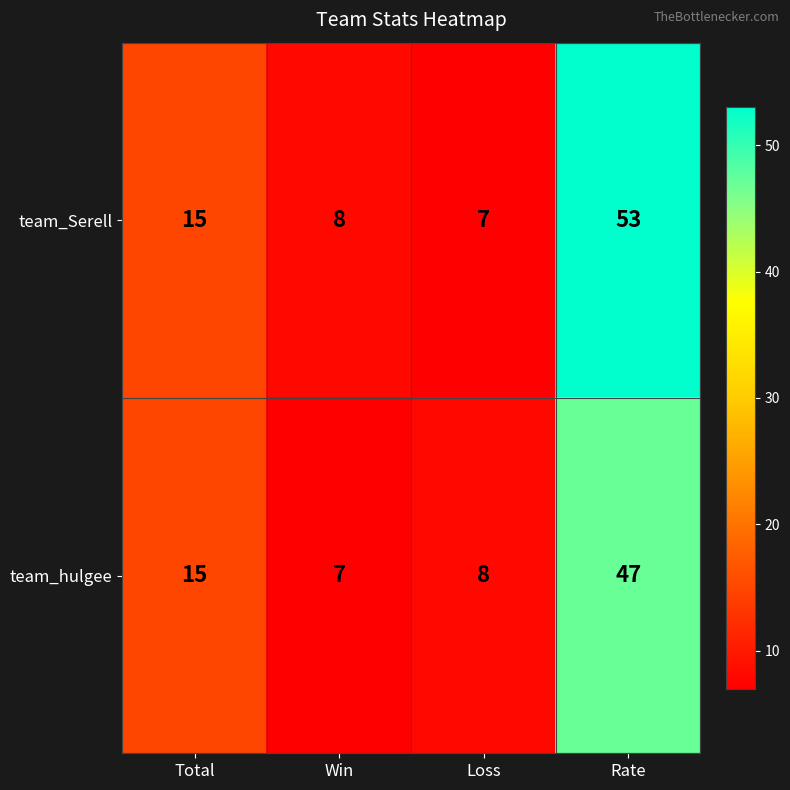

Reading left to right, list all the values displayed in this chart.

team_Serell: 15	8	7	53
team_hulgee: 15	7	8	47